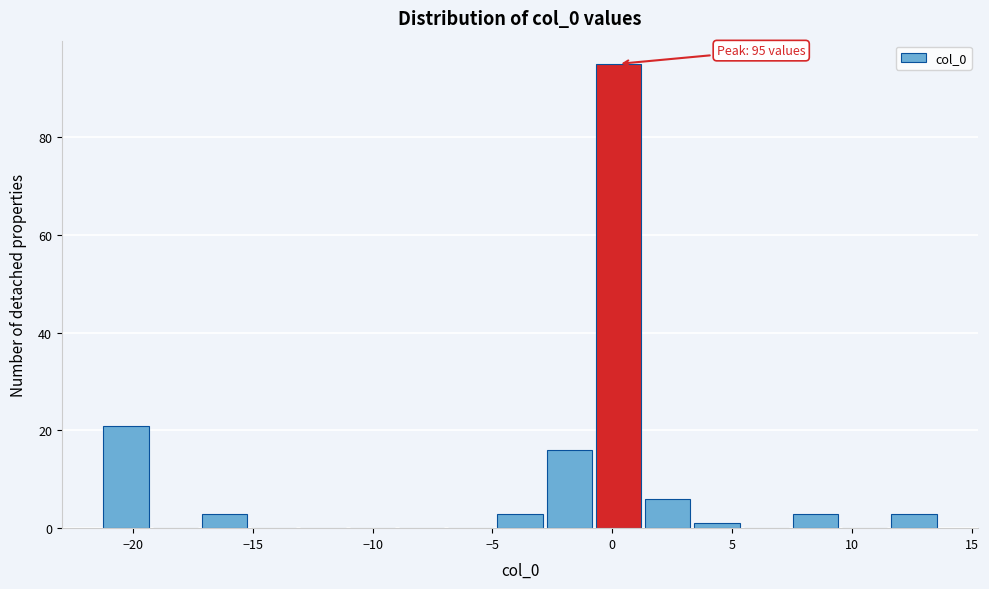

Over which range of the x-axis is the bar tallest?

-1.0 to 1.5